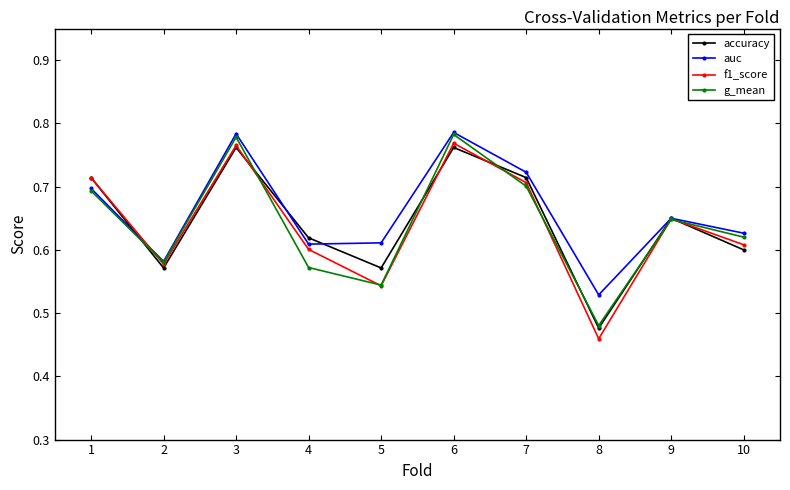

Is it true that g_mean equals 0.3 at 5?

False